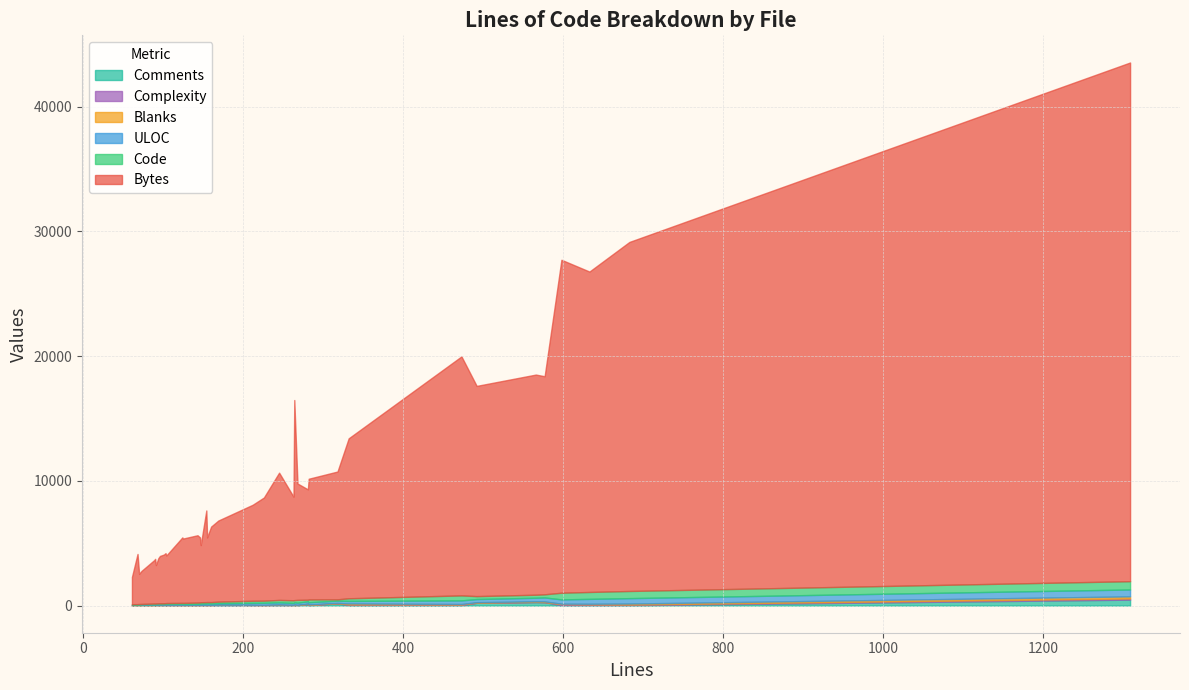

The Complexity series shows 1 at 0. True or false?

True